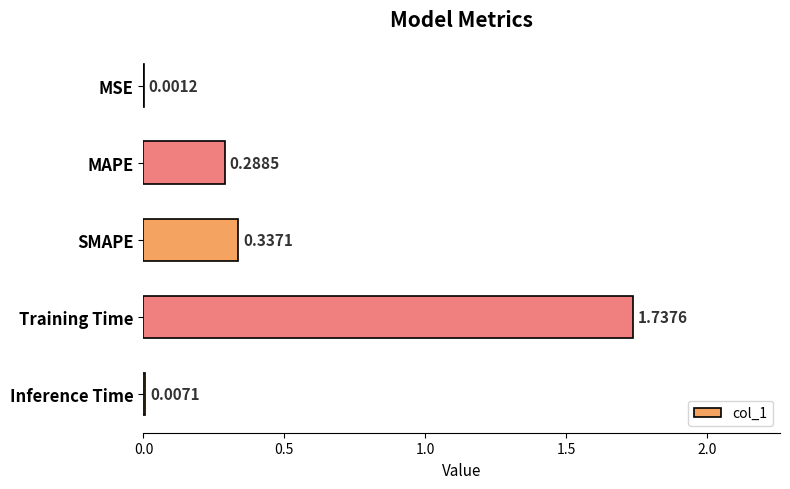

How many categories are shown in the chart?

5